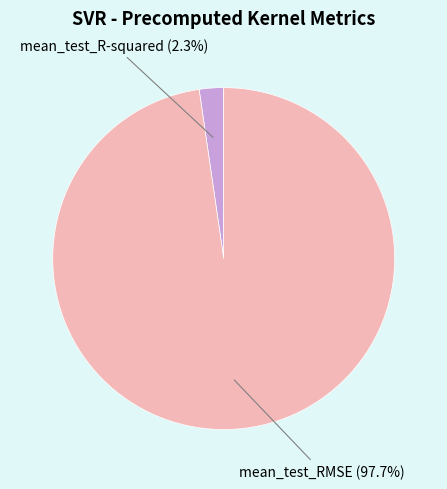

To the nearest percent, what is the difference between the largest and smallest slice percentages?

95%